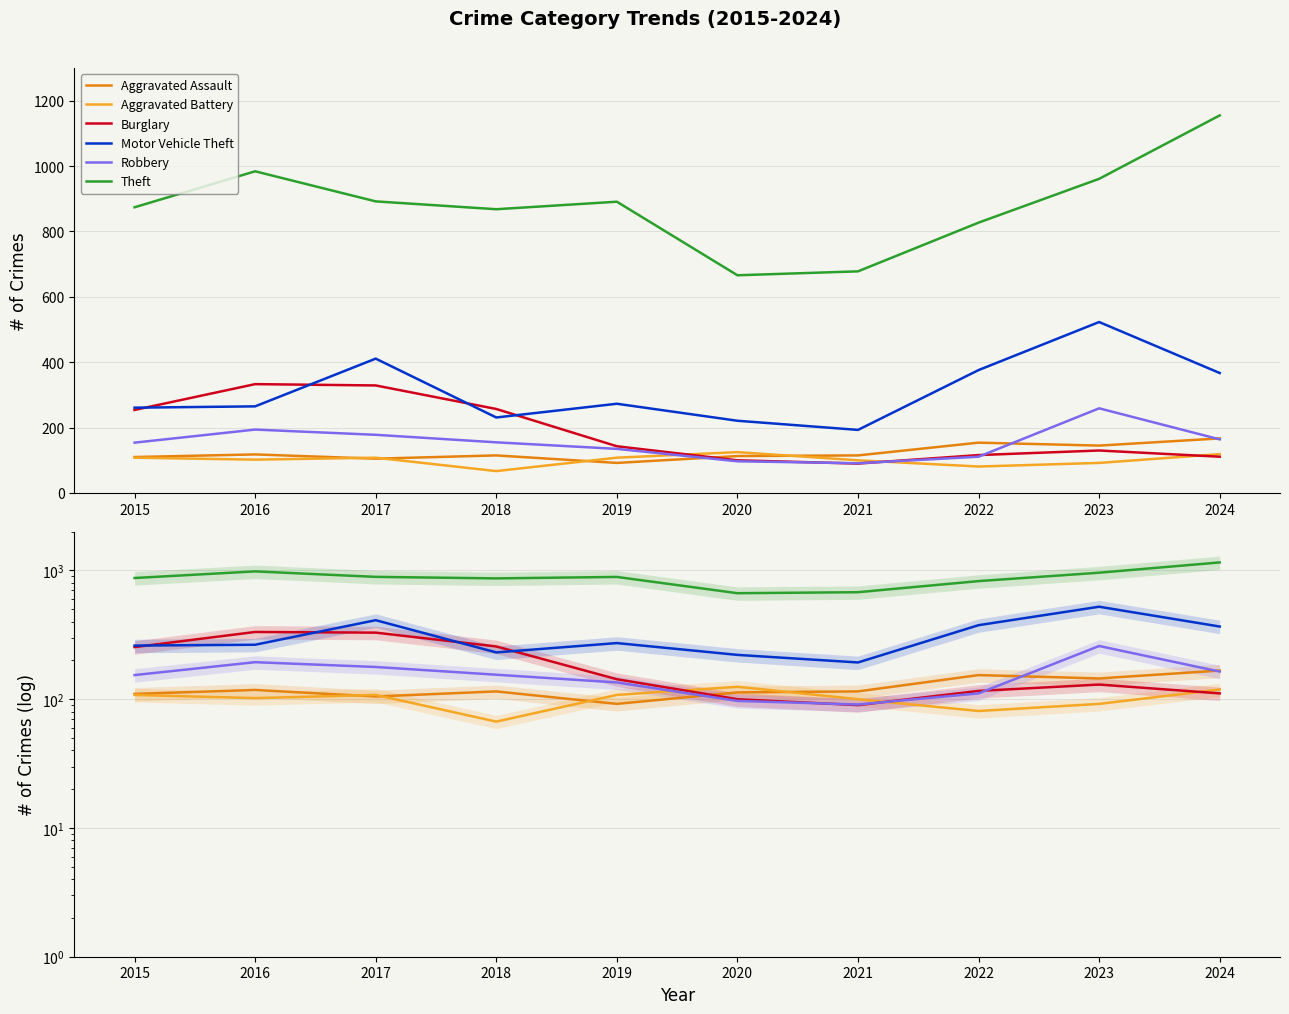

What is the value of the Burglary point at the 8th from the left?

116